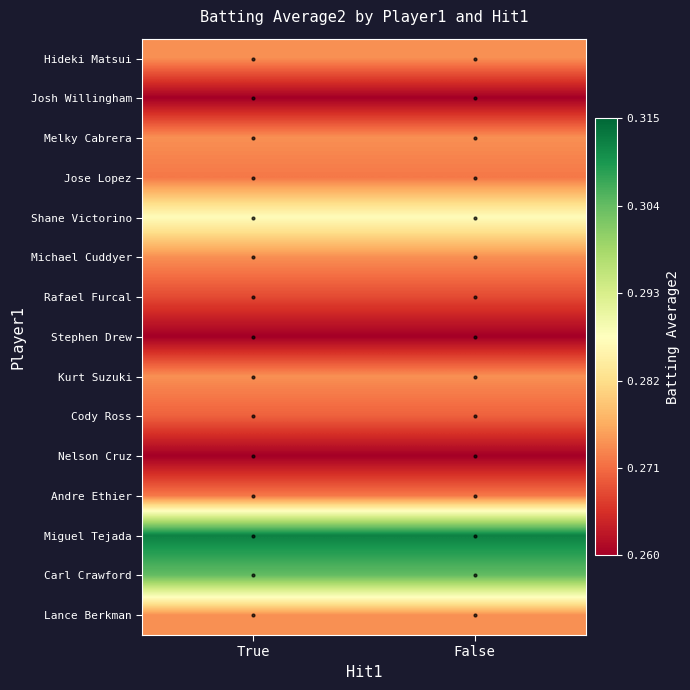

Which series has the largest total across all categories?

Miguel Tejada